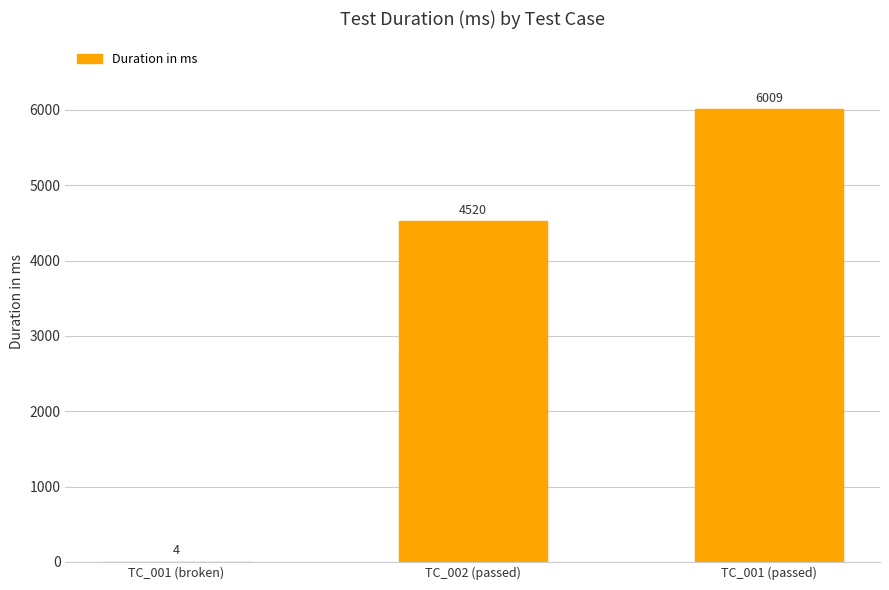

What is the approximate value at TC_001 (passed), to the nearest 100?

6000